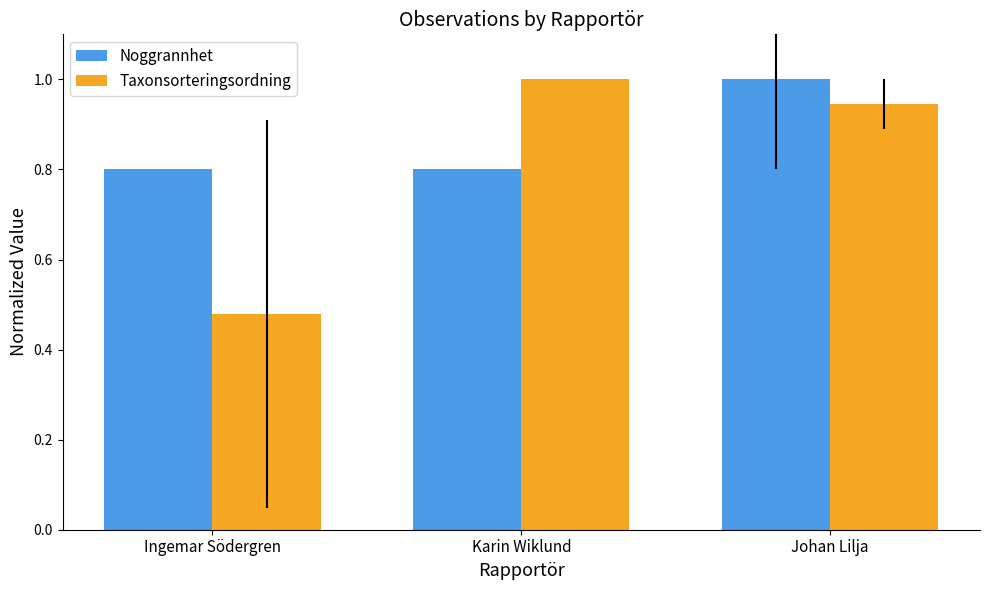

List the series in order of their overall mean, lowest first.

Taxonsorteringsordning, Noggrannhet